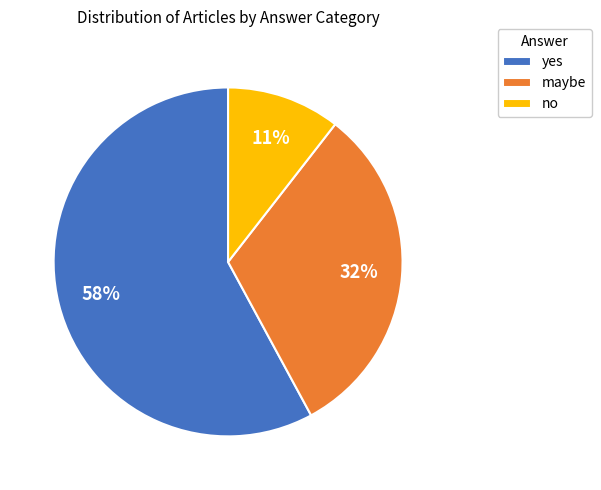

Which has a higher value, no or yes?

yes